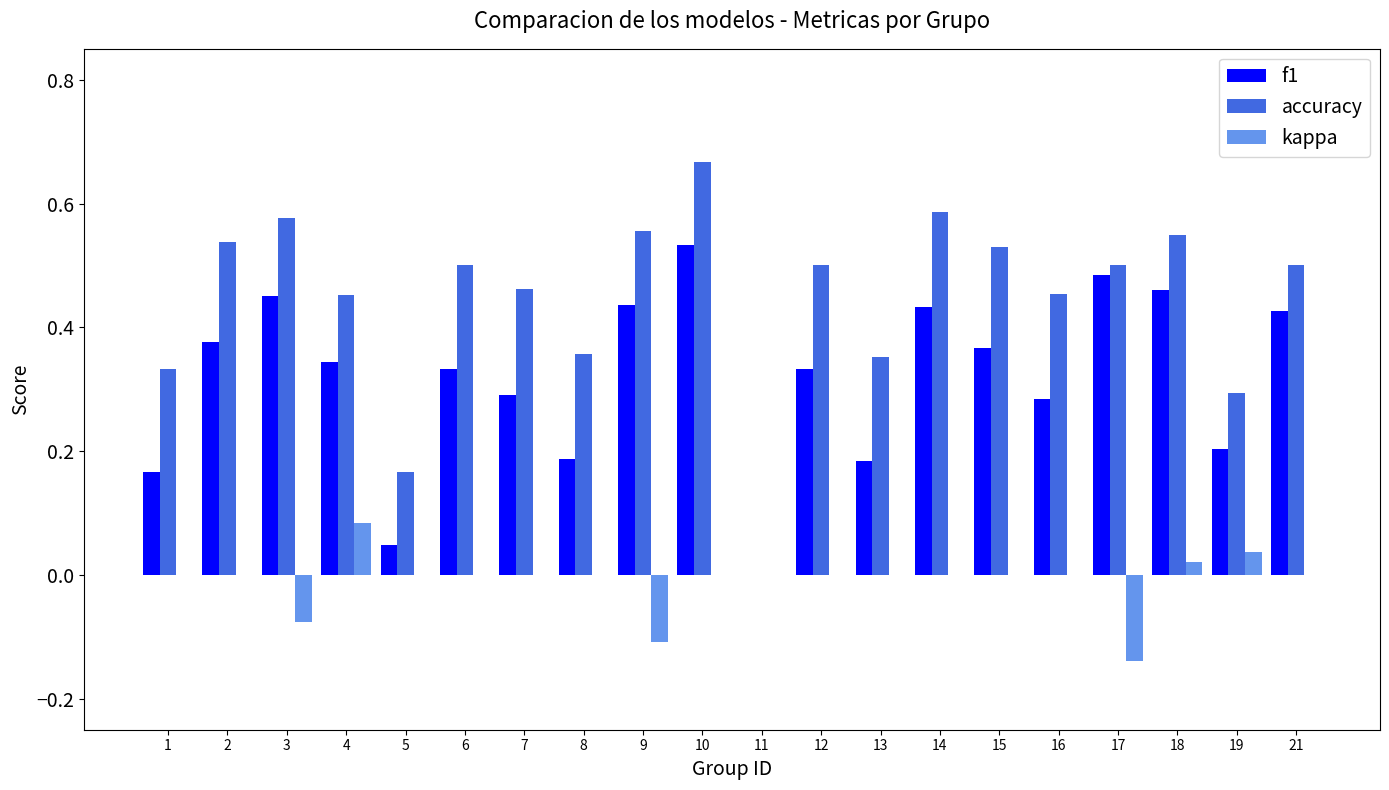

Is the value of f1 at 6 greater than the value of accuracy at 7?

No